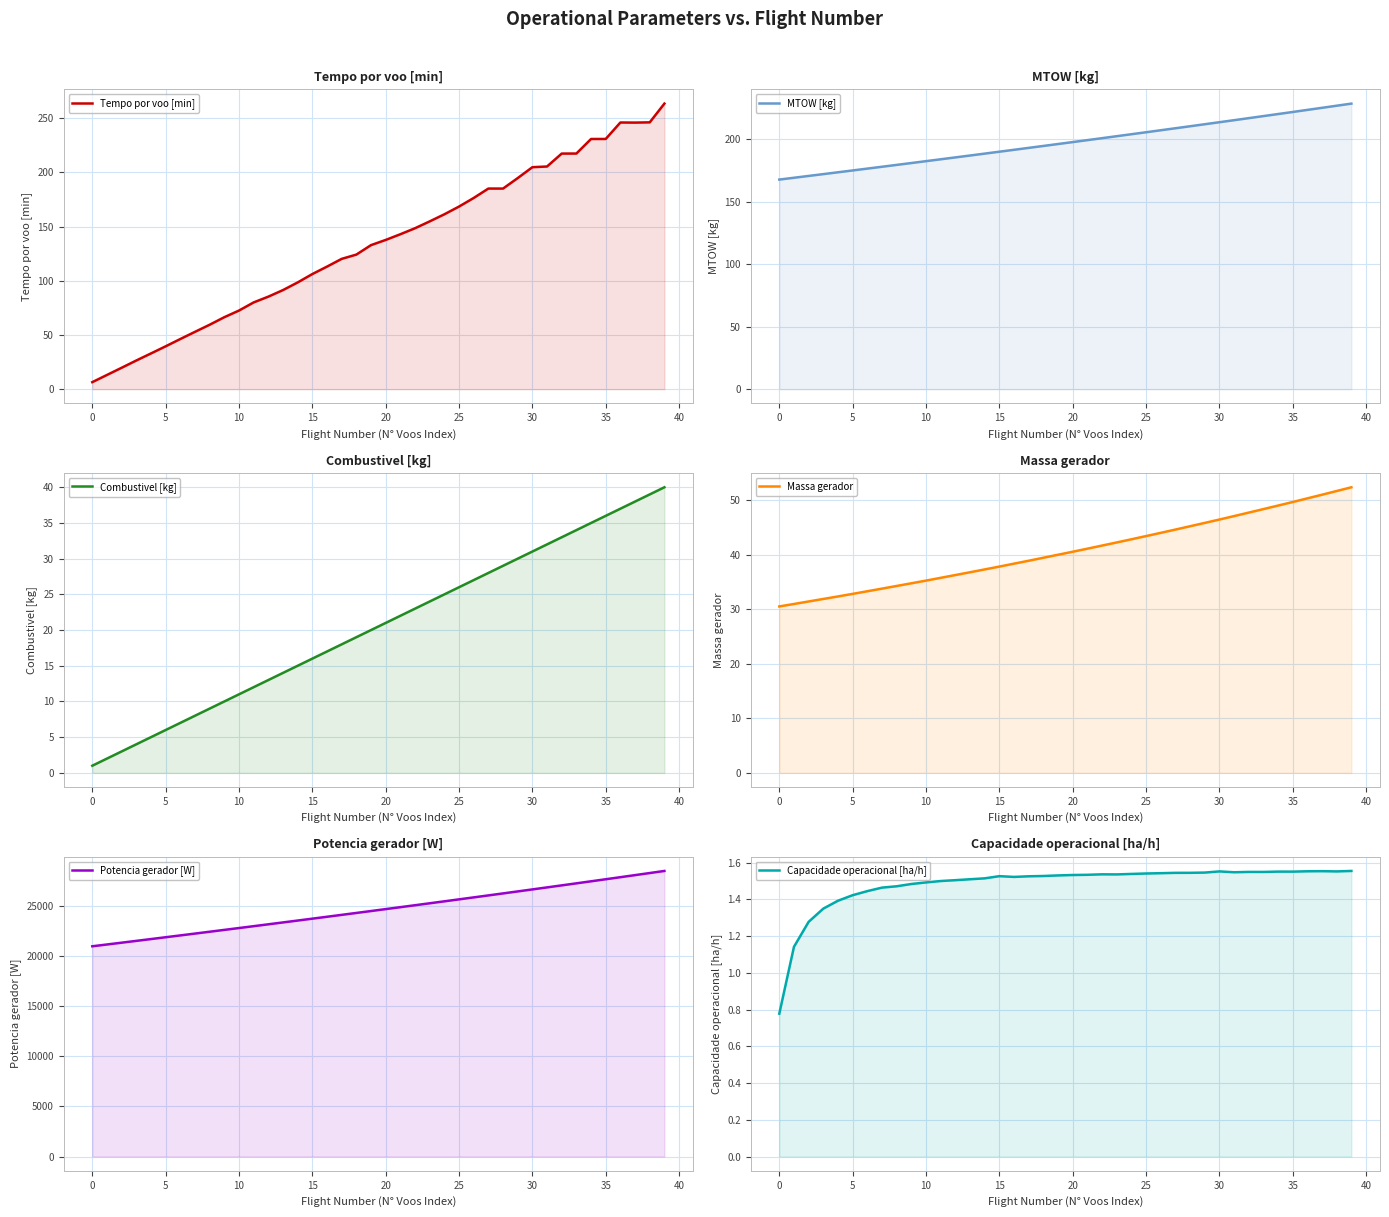

Which series has the largest total across all categories?

Potencia gerador [W]